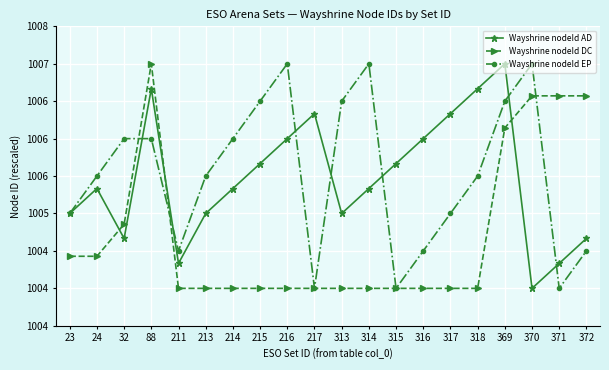

Reading right to left, transcribe all the data shown in this chart.

Wayshrine nodeId AD: 1004.7	1004.3	1004.0	1007.0	1006.7	1006.3	1006.0	1005.7	1005.3	1005.0	1006.3	1006.0	1005.7	1005.3	1005.0	1004.3	1006.7	1004.7	1005.3	1005.0
Wayshrine nodeId DC: 1006.6	1006.6	1006.6	1006.1	1004.0	1004.0	1004.0	1004.0	1004.0	1004.0	1004.0	1004.0	1004.0	1004.0	1004.0	1004.0	1007.0	1004.9	1004.4	1004.4
Wayshrine nodeId EP: 1004.5	1004.0	1007.0	1006.5	1005.5	1005.0	1004.5	1004.0	1007.0	1006.5	1004.0	1007.0	1006.5	1006.0	1005.5	1004.5	1006.0	1006.0	1005.5	1005.0